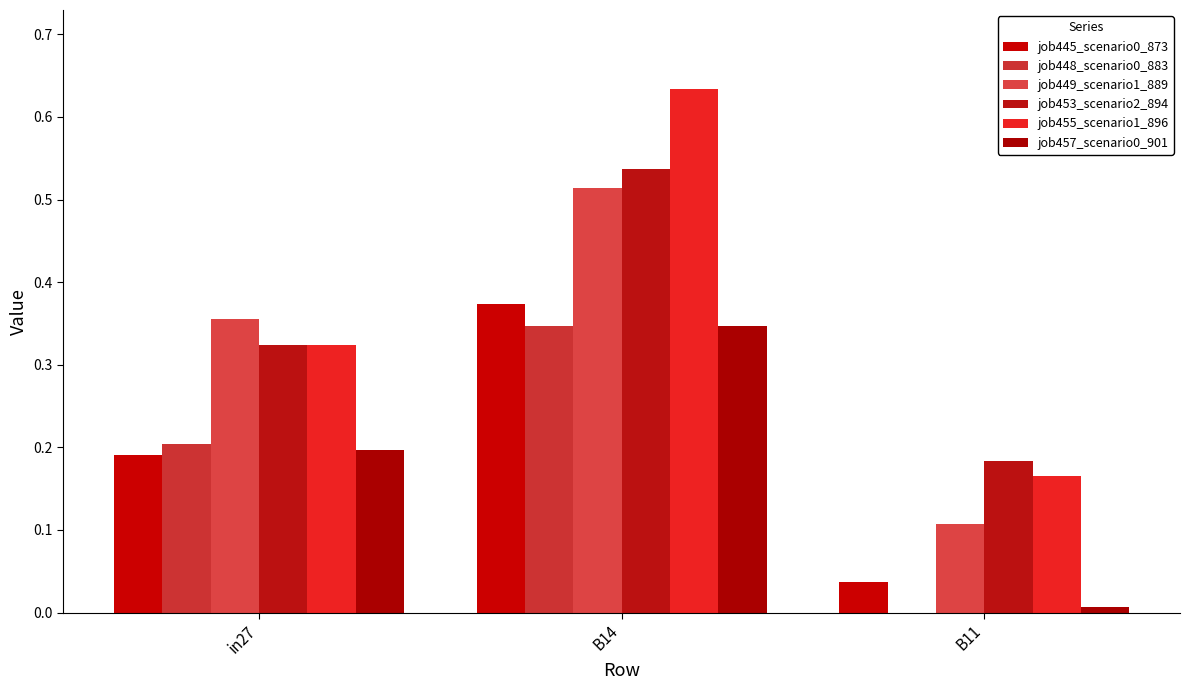

List the series in order of their peak value, highest first.

job455_scenario1_896, job453_scenario2_894, job449_scenario1_889, job445_scenario0_873, job448_scenario0_883, job457_scenario0_901